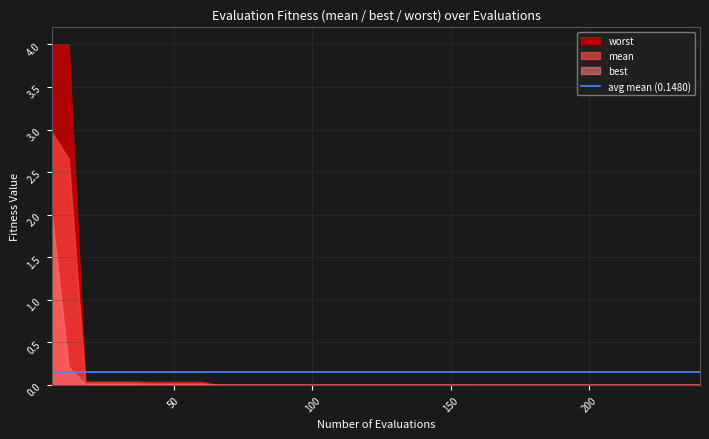

Is the value of worst at 228 greater than the value of best at 12?

No